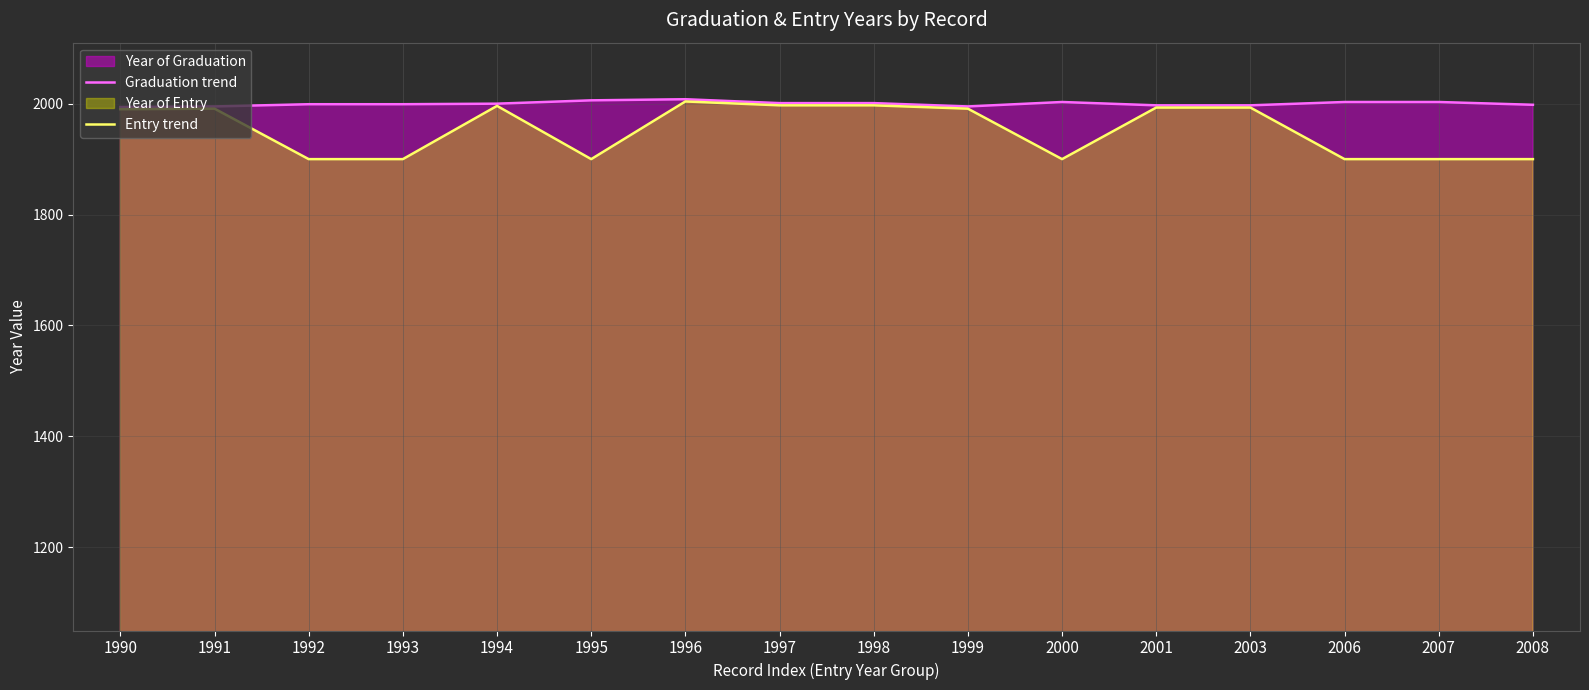

Is the value of Graduation trend at 2000 greater than the value of Entry trend at 1999?

Yes